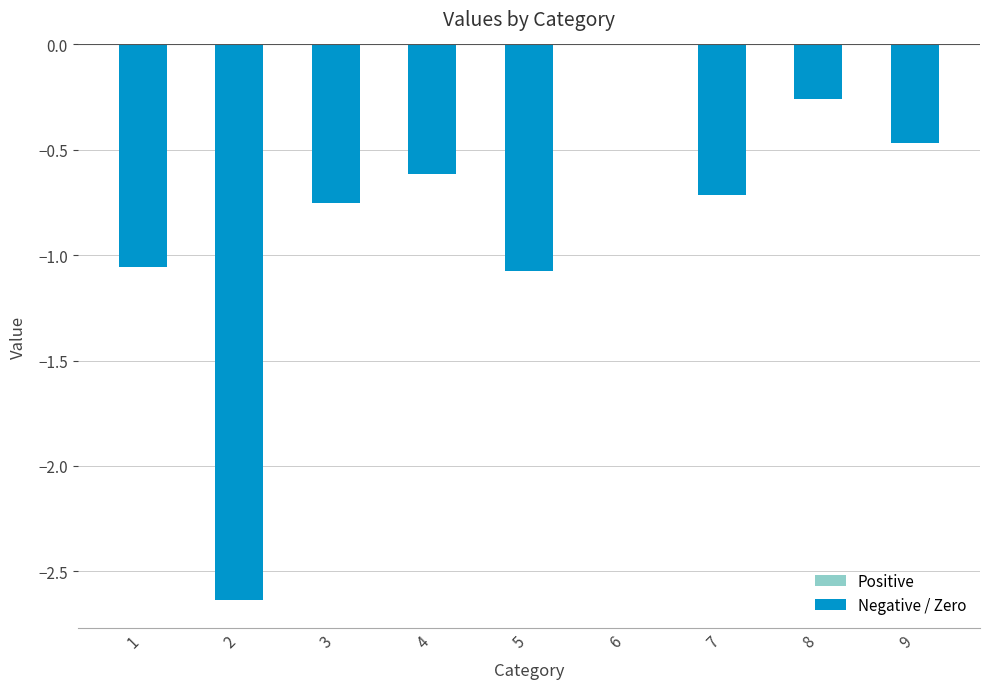

What is the sum of the values at 9 and 2?

-3.1